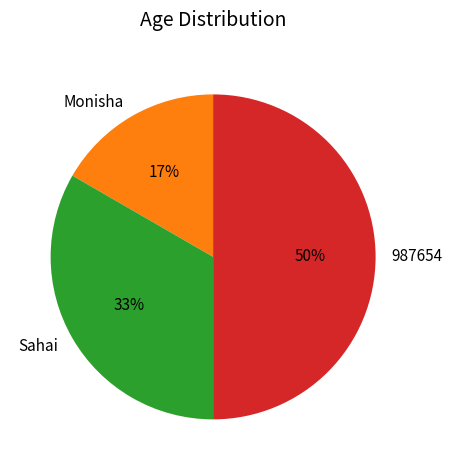

To the nearest percent, what percentage of the pie is Sahai?

33%